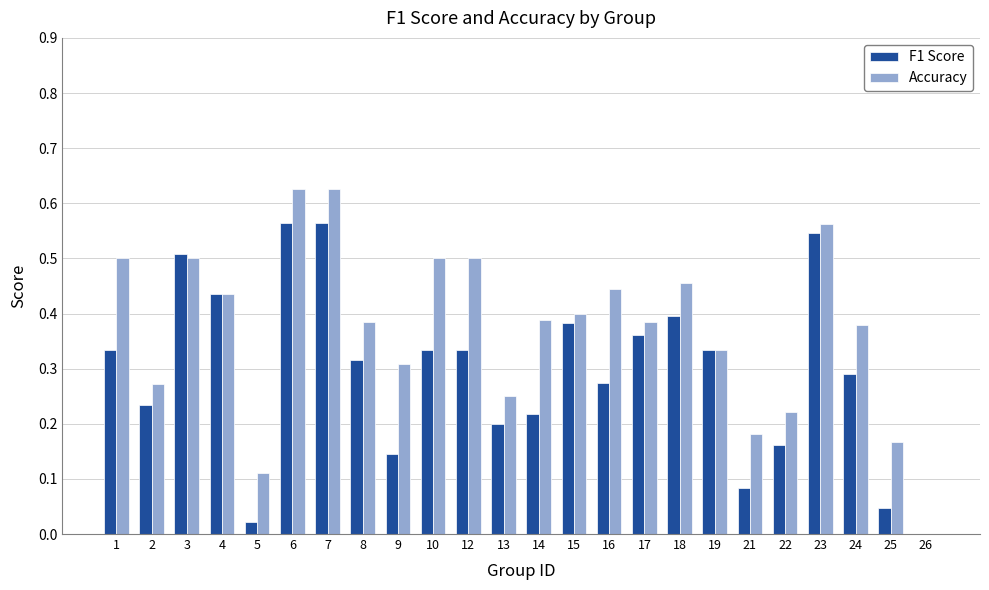

Which series changed the most between 1 and 13?

Accuracy